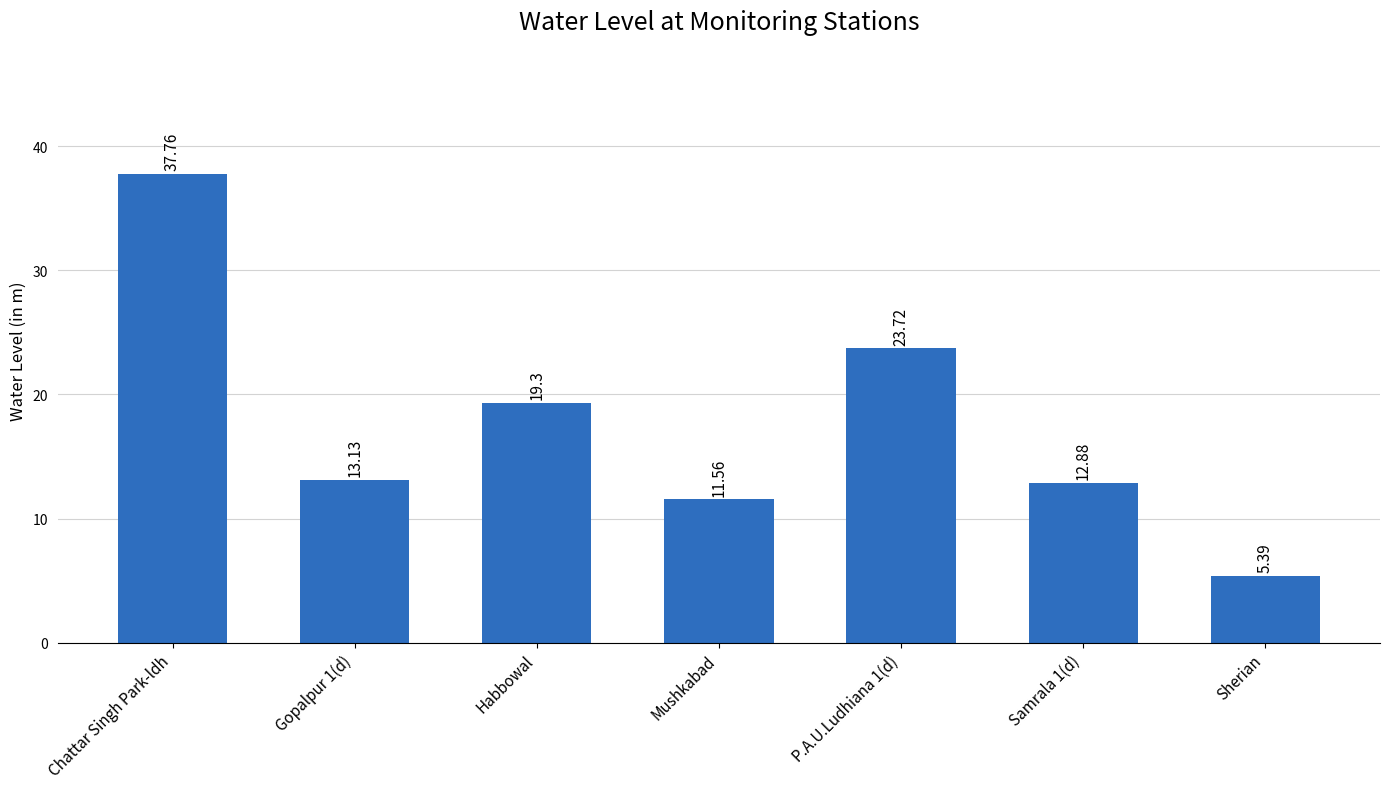

The value at Chattar Singh Park-ldh is 37.8. True or false?

True